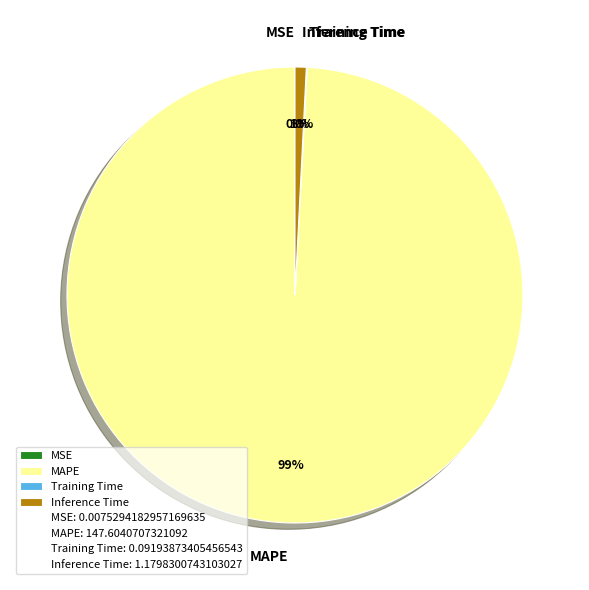

Do Inference Time and MAPE together represent more than half of the pie?

Yes